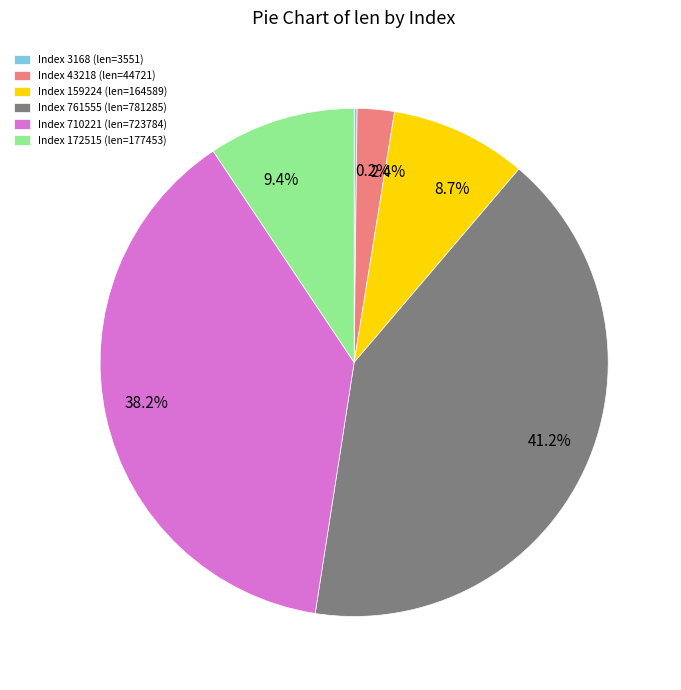

Does any single category account for the majority?

No